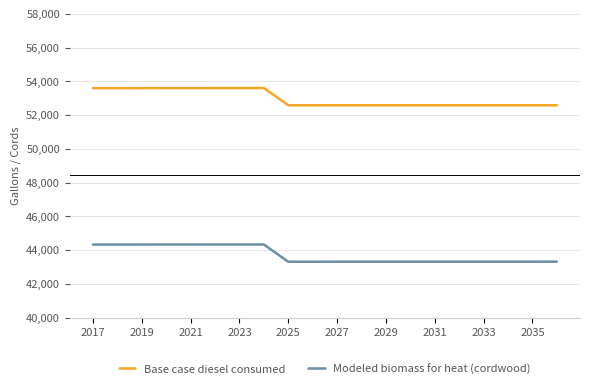

True or false: Base case diesel consumed and Modeled biomass for heat (cordwood) cross at least once.

False